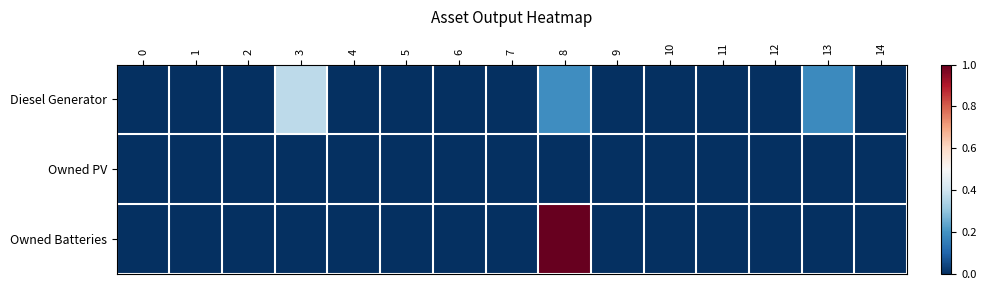

Reading left to right, list all the values displayed in this chart.

Diesel Generator: 0=0.0	1=0.0	2=0.0	3=0.4	4=0.0	5=0.0	6=0.0	7=0.0	8=0.2	9=0.0	10=0.0	11=0.0	12=0.0	13=0.2	14=0.0
Owned PV: 0=0.0	1=0.0	2=0.0	3=0.0	4=0.0	5=0.0	6=0.0	7=0.0	8=0.0	9=0.0	10=0.0	11=0.0	12=0.0	13=0.0	14=0.0
Owned Batteries: 0=0.0	1=0.0	2=0.0	3=0.0	4=0.0	5=0.0	6=0.0	7=0.0	8=1.0	9=0.0	10=0.0	11=0.0	12=0.0	13=0.0	14=0.0